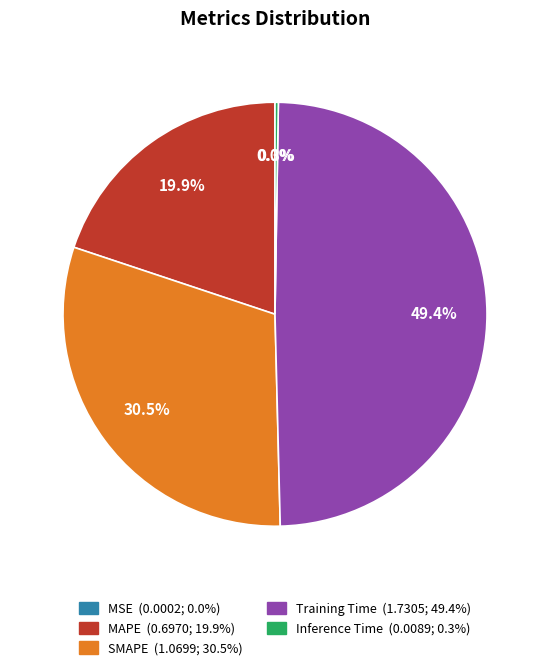

Which slice is the largest?

Training Time